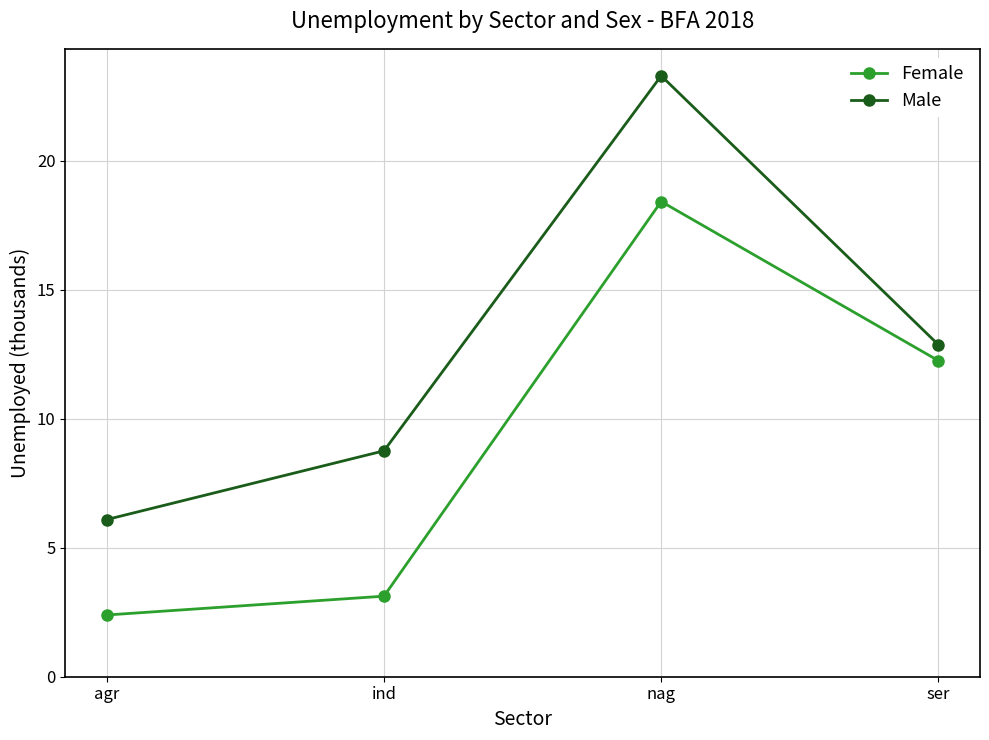

Where is Female nearest to the value 10?

ser